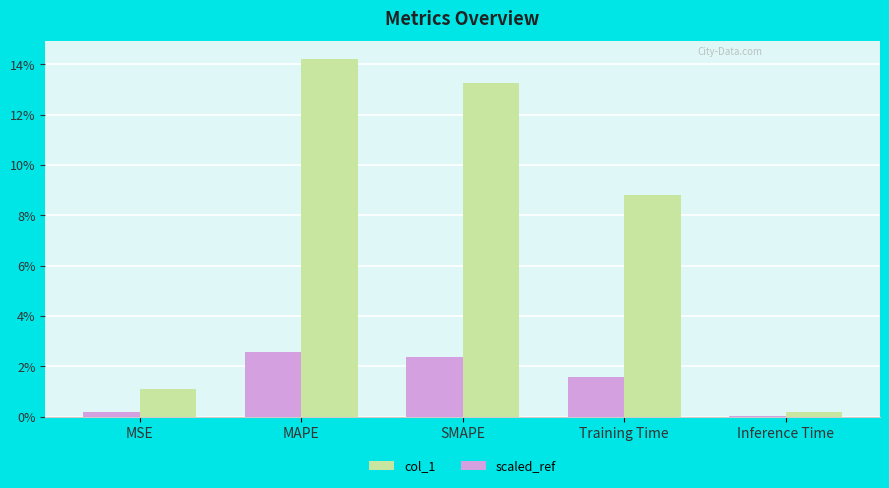

Reading right to left, what are all the values shown in this chart?

col_1: Inference Time=0.0	Training Time=0.1	SMAPE=0.1	MAPE=0.1	MSE=0.0
scaled_ref: Inference Time=0.0	Training Time=0.0	SMAPE=0.0	MAPE=0.0	MSE=0.0